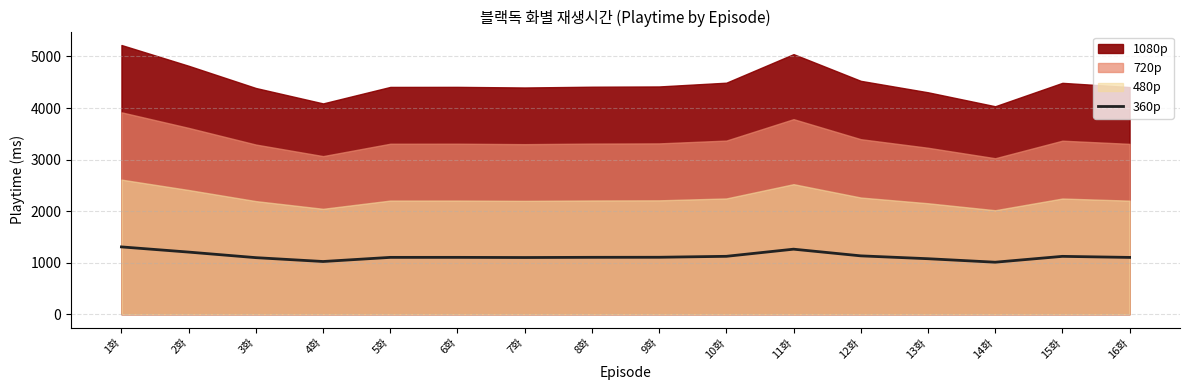

The value at 2화 is 1862.2. True or false?

False